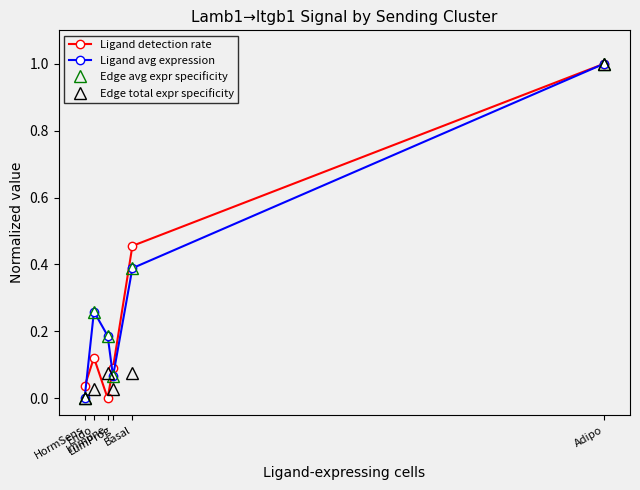

At which category does the chart reach its minimum across all series?

Immune